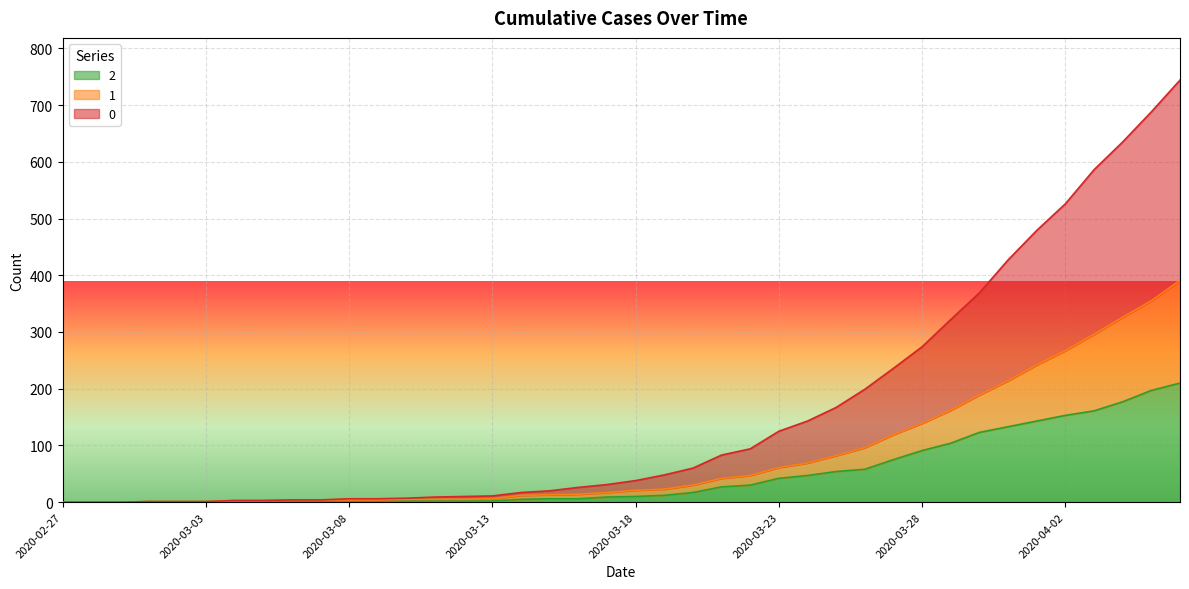

At which label is 0 closest to 372?

2020-03-30